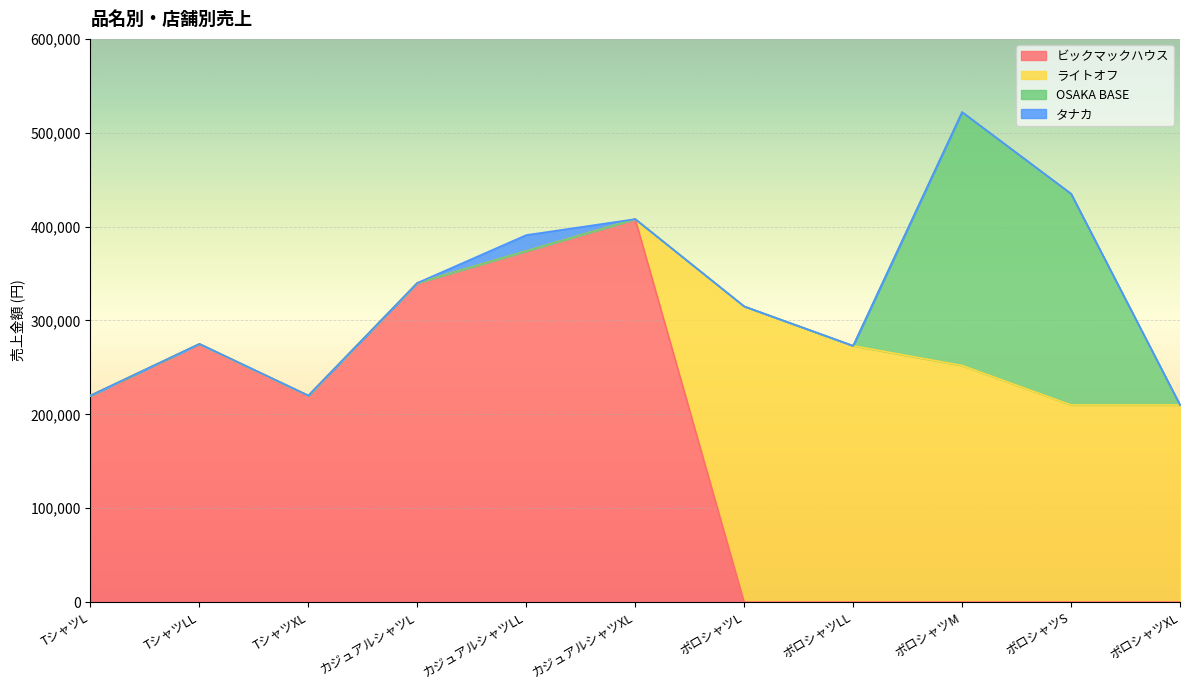

At which category is the sum across all series the highest?

ポロシャツM